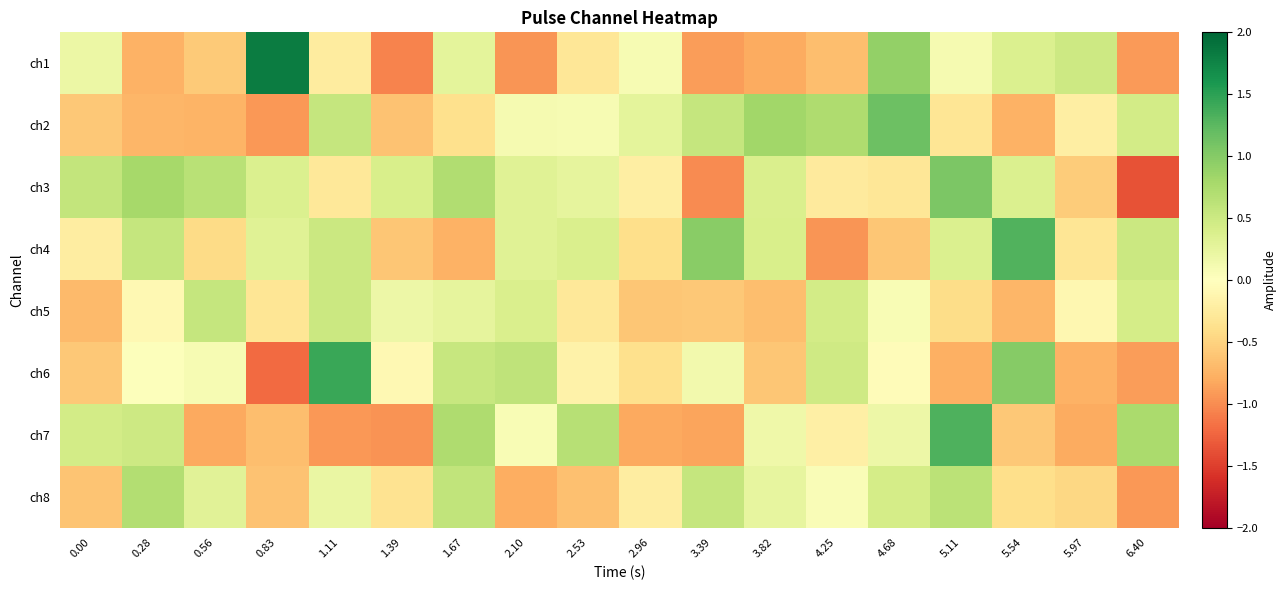

Reading left to right, extract all data points from this chart.

ch1: 0.00=0.2	0.28=-0.8	0.56=-0.6	0.83=1.8	1.11=-0.2	1.39=-1.0	1.67=0.3	2.10=-0.9	2.53=-0.3	2.96=0.1	3.39=-0.9	3.82=-0.8	4.25=-0.7	4.68=0.9	5.11=0.1	5.54=0.4	5.97=0.5	6.40=-0.9
ch2: 0.00=-0.6	0.28=-0.7	0.56=-0.7	0.83=-0.9	1.11=0.6	1.39=-0.6	1.67=-0.4	2.10=0.1	2.53=0.1	2.96=0.3	3.39=0.6	3.82=0.8	4.25=0.7	4.68=1.1	5.11=-0.3	5.54=-0.8	5.97=-0.2	6.40=0.5
ch3: 0.00=0.6	0.28=0.8	0.56=0.6	0.83=0.4	1.11=-0.3	1.39=0.4	1.67=0.7	2.10=0.3	2.53=0.3	2.96=-0.2	3.39=-1.0	3.82=0.4	4.25=-0.3	4.68=-0.3	5.11=1.1	5.54=0.4	5.97=-0.6	6.40=-1.4
ch4: 0.00=-0.2	0.28=0.6	0.56=-0.4	0.83=0.3	1.11=0.5	1.39=-0.6	1.67=-0.8	2.10=0.3	2.53=0.4	2.96=-0.4	3.39=1.0	3.82=0.4	4.25=-0.9	4.68=-0.6	5.11=0.4	5.54=1.3	5.97=-0.3	6.40=0.5
ch5: 0.00=-0.7	0.28=-0.1	0.56=0.6	0.83=-0.3	1.11=0.5	1.39=0.2	1.67=0.3	2.10=0.4	2.53=-0.3	2.96=-0.6	3.39=-0.6	3.82=-0.7	4.25=0.5	4.68=0.1	5.11=-0.4	5.54=-0.7	5.97=-0.1	6.40=0.4
ch6: 0.00=-0.6	0.28=0.0	0.56=0.1	0.83=-1.2	1.11=1.4	1.39=-0.1	1.67=0.5	2.10=0.6	2.53=-0.2	2.96=-0.4	3.39=0.1	3.82=-0.6	4.25=0.5	4.68=-0.0	5.11=-0.8	5.54=1.0	5.97=-0.8	6.40=-0.9
ch7: 0.00=0.4	0.28=0.5	0.56=-0.8	0.83=-0.7	1.11=-0.9	1.39=-1.0	1.67=0.7	2.10=0.1	2.53=0.7	2.96=-0.8	3.39=-0.9	3.82=0.2	4.25=-0.2	4.68=0.2	5.11=1.3	5.54=-0.6	5.97=-0.8	6.40=0.8
ch8: 0.00=-0.6	0.28=0.7	0.56=0.3	0.83=-0.6	1.11=0.2	1.39=-0.4	1.67=0.6	2.10=-0.8	2.53=-0.7	2.96=-0.2	3.39=0.5	3.82=0.2	4.25=0.1	4.68=0.4	5.11=0.6	5.54=-0.4	5.97=-0.5	6.40=-0.9